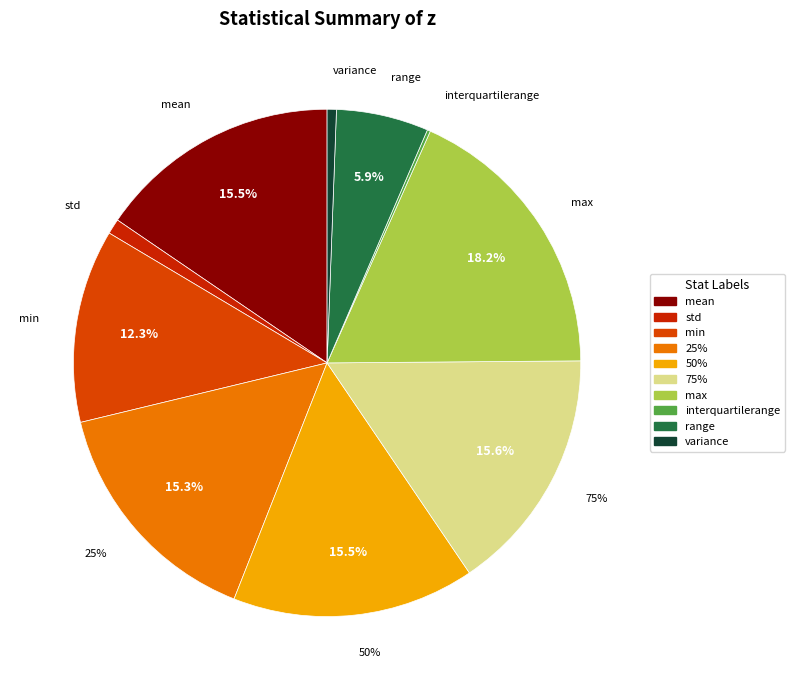

Between 75% and min, which is larger?

75%